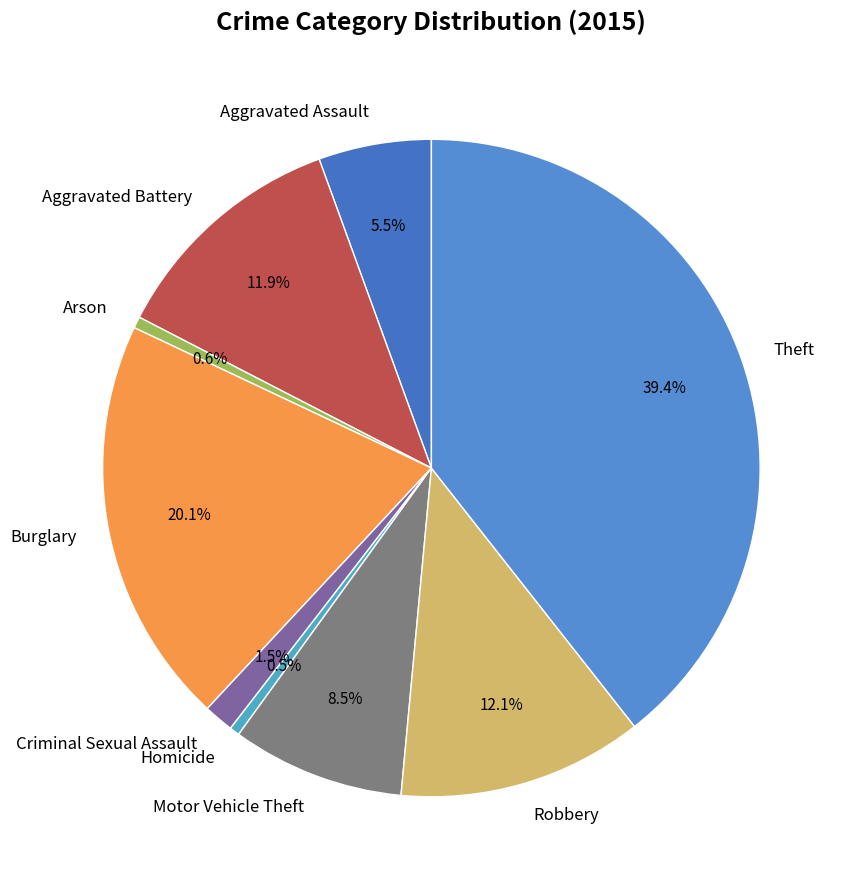

Count the number of slices in the pie.

9